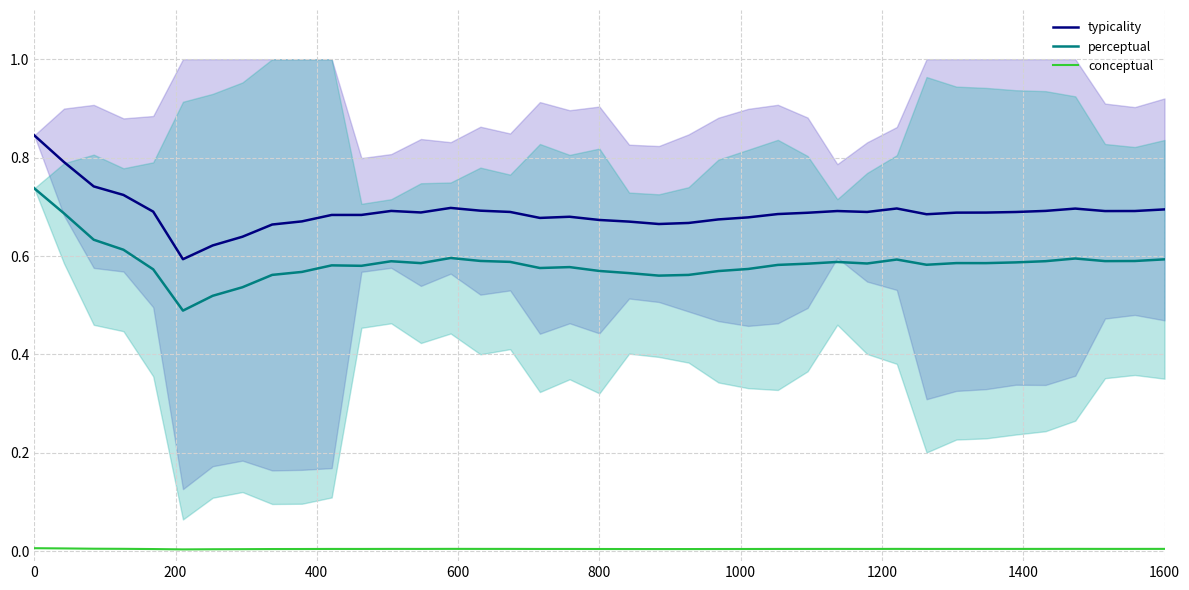

True or false: typicality and conceptual cross at least once.

False